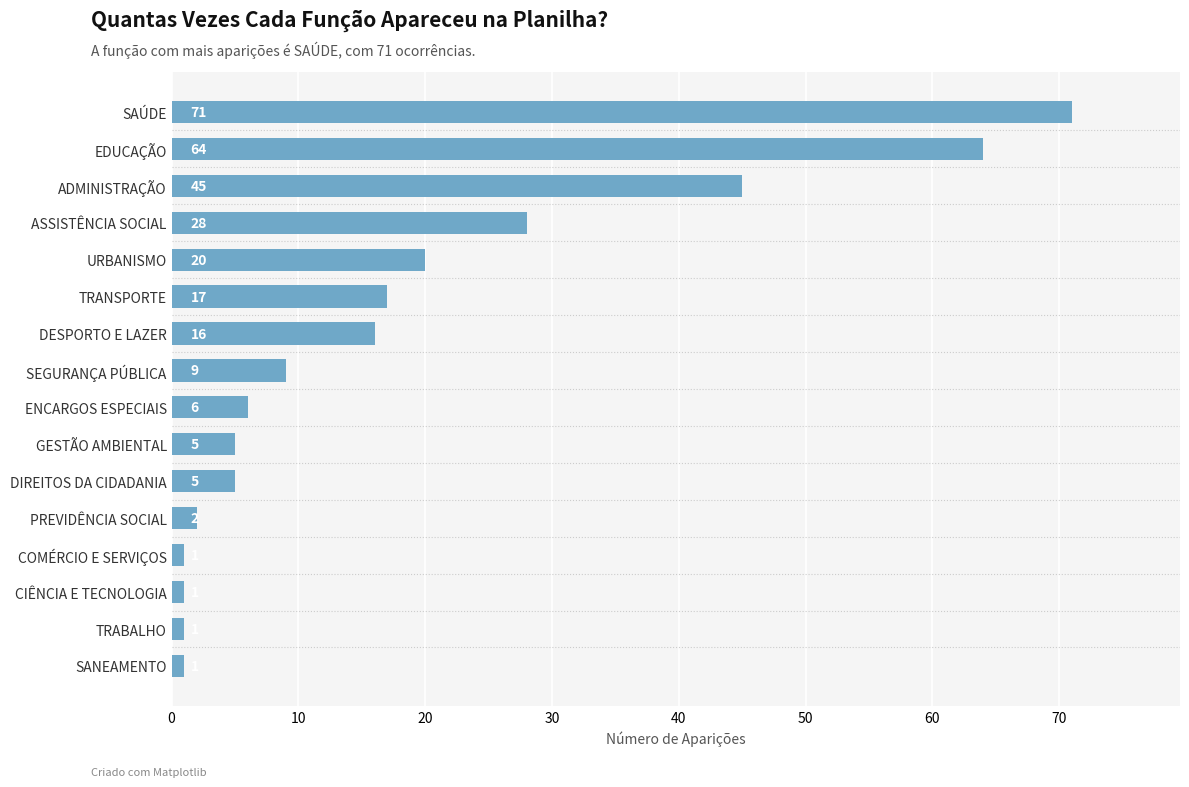

Which has a higher value, SEGURANÇA PÚBLICA or DESPORTO E LAZER?

DESPORTO E LAZER